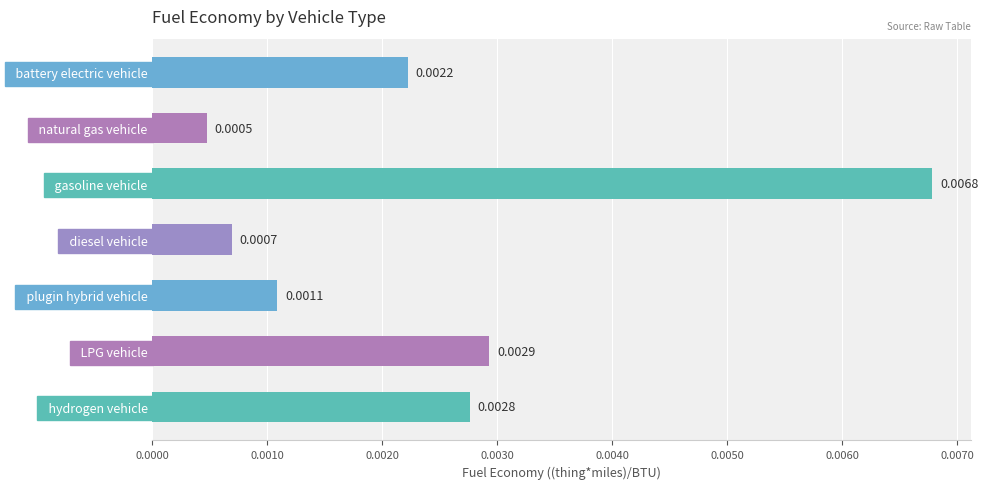

How many categories are shown in the chart?

7